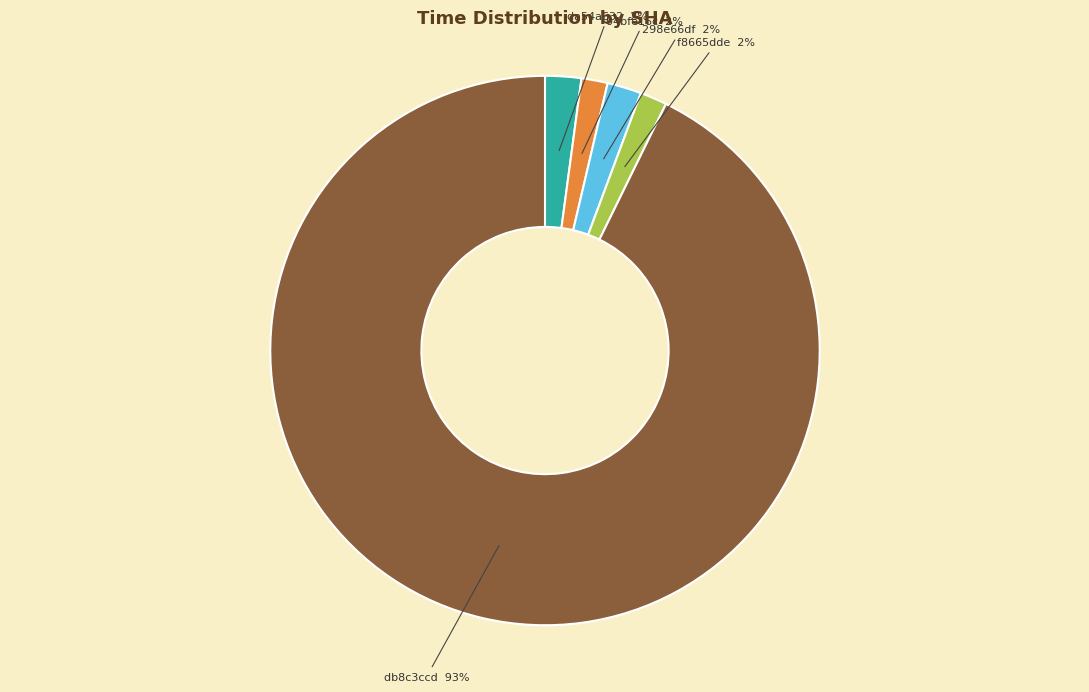

Which category has the biggest portion of the pie?

db8c3ccd